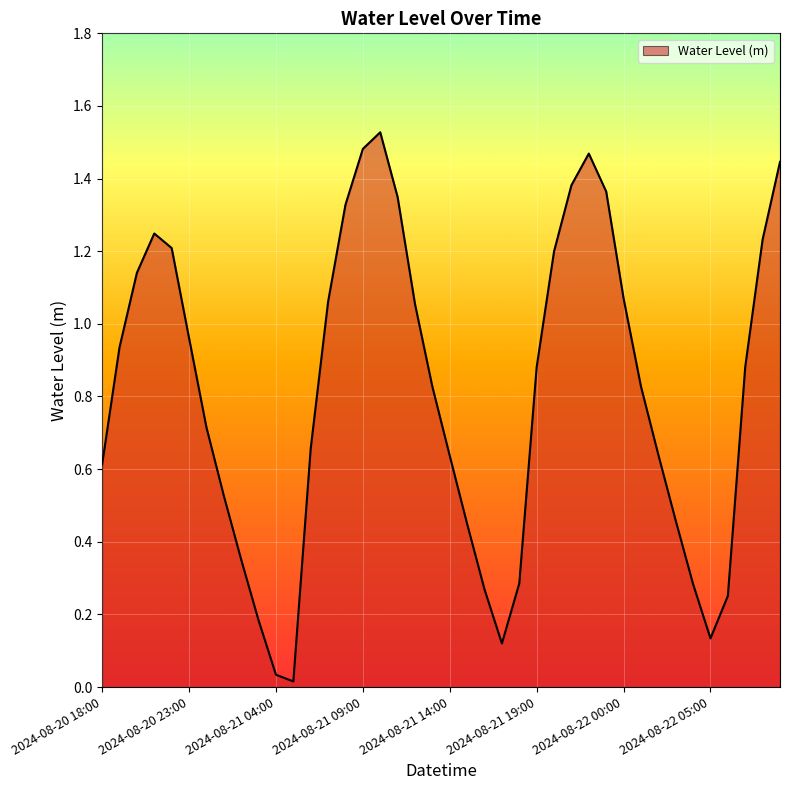

Reading left to right, what are all the values shown in this chart?

0.6	0.9	1.1	1.2	1.2	1.0	0.7	0.5	0.4	0.2	0.0	0.0	0.7	1.1	1.3	1.5	1.5	1.3	1.1	0.8	0.6	0.4	0.3	0.1	0.3	0.9	1.2	1.4	1.5	1.4	1.1	0.8	0.6	0.5	0.3	0.1	0.3	0.9	1.2	1.4